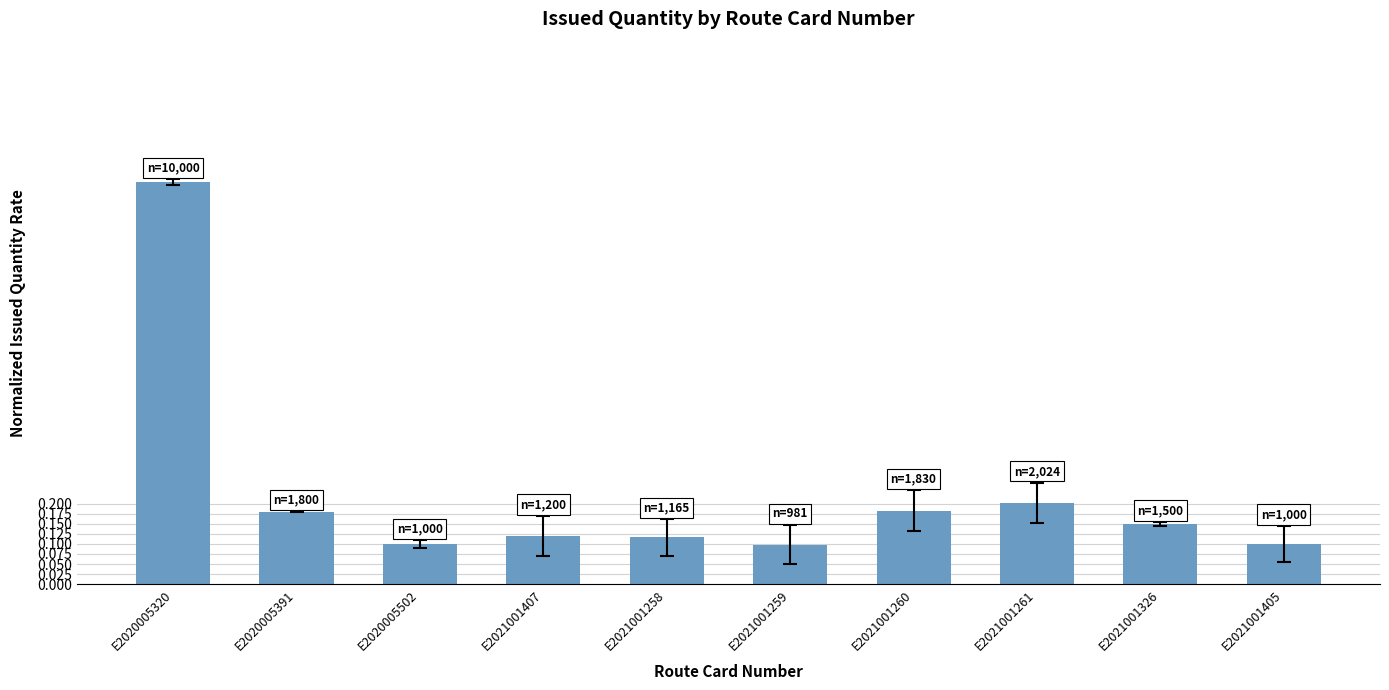

Are the bars grouped side by side (vs. stacked)?

No